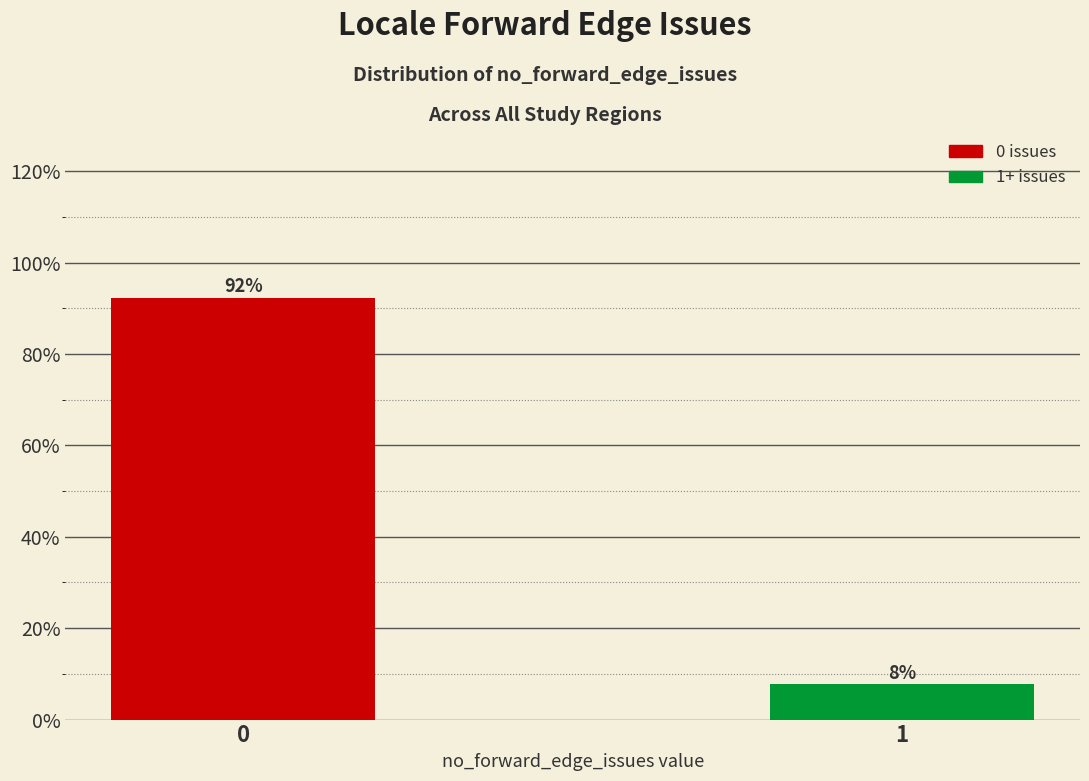

What is the greatest value displayed?

92.3